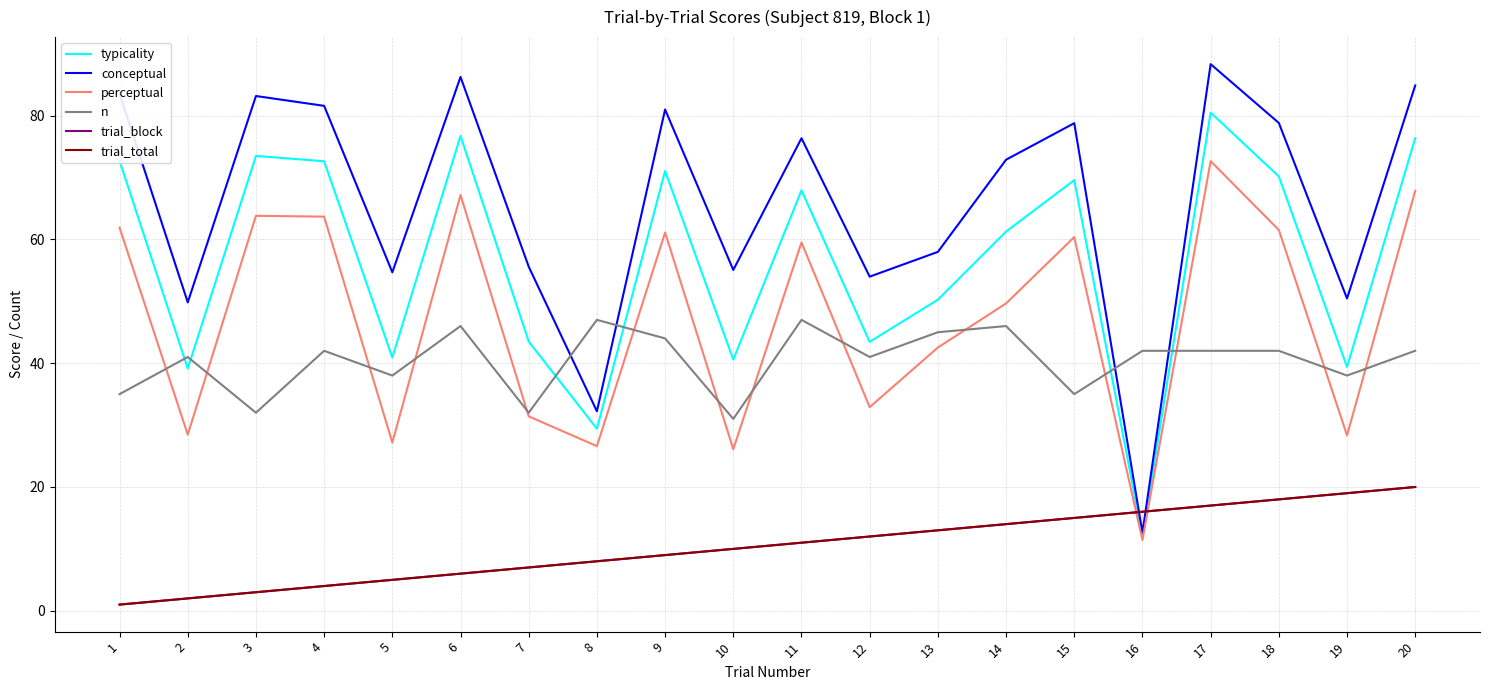

Is this an area chart (filled region under the line)?

No